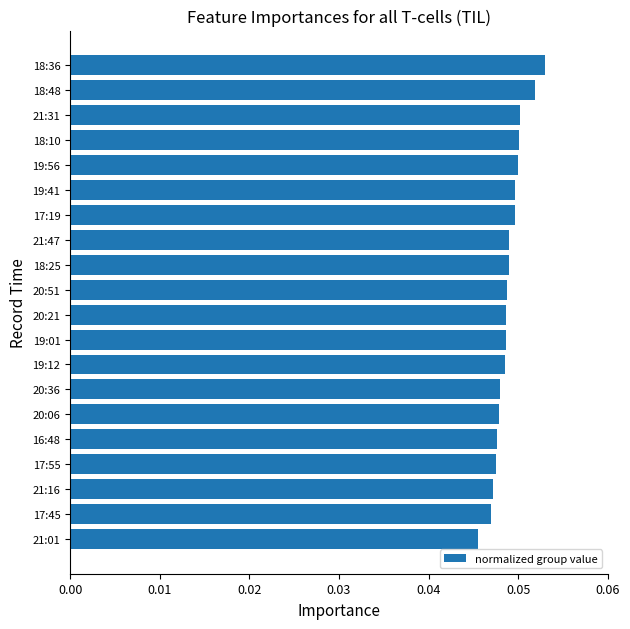

Does the chart contain any negative values?

No